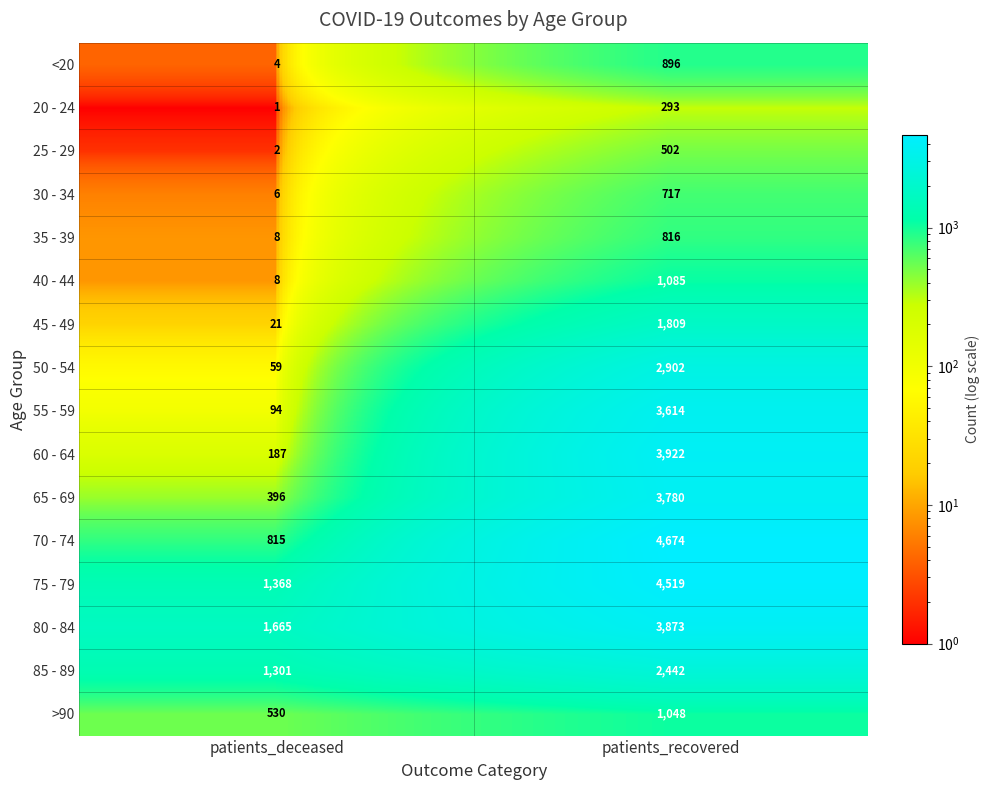

At how many categories does at least one series exceed 4043?

1